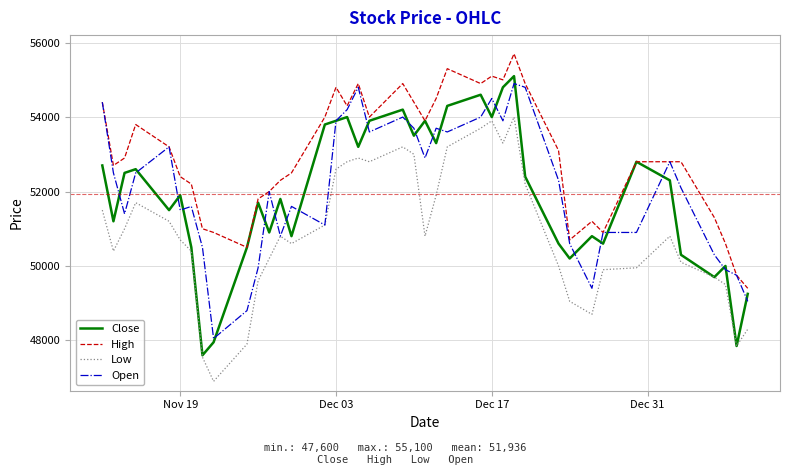

How many lines are shown in the chart?

4